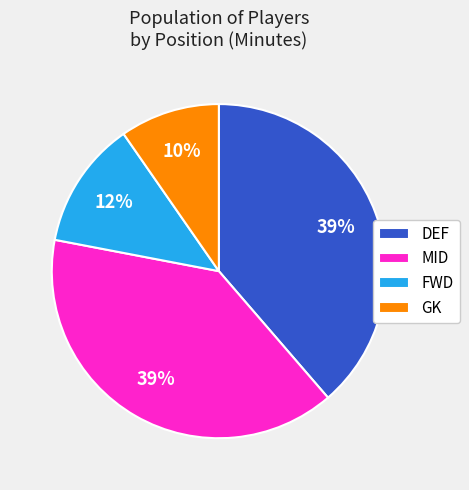

Does any single category account for the majority?

No